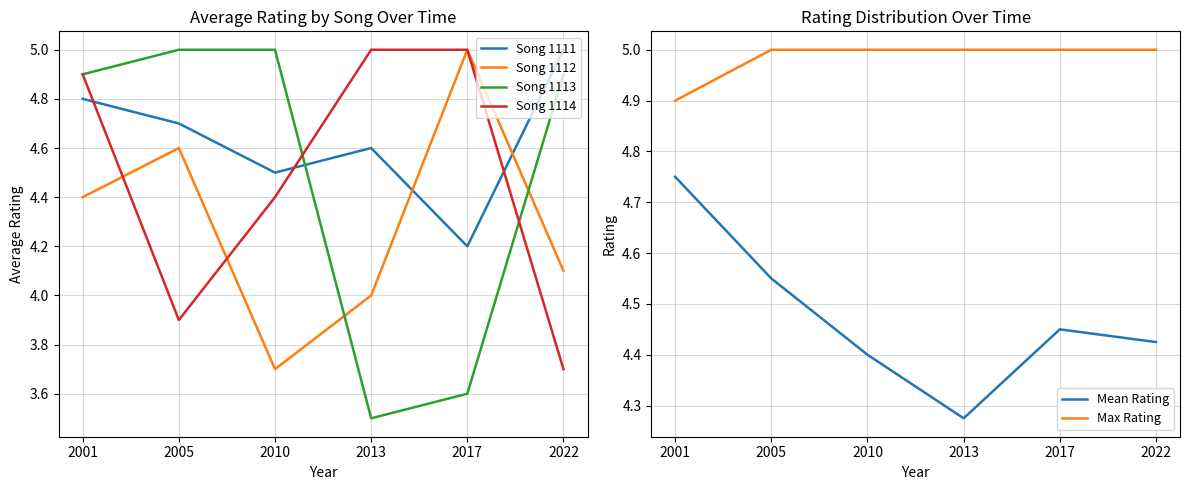

What are all the series names shown in the legend?

Song 1111, Song 1112, Song 1113, Song 1114, Mean Rating, Max Rating